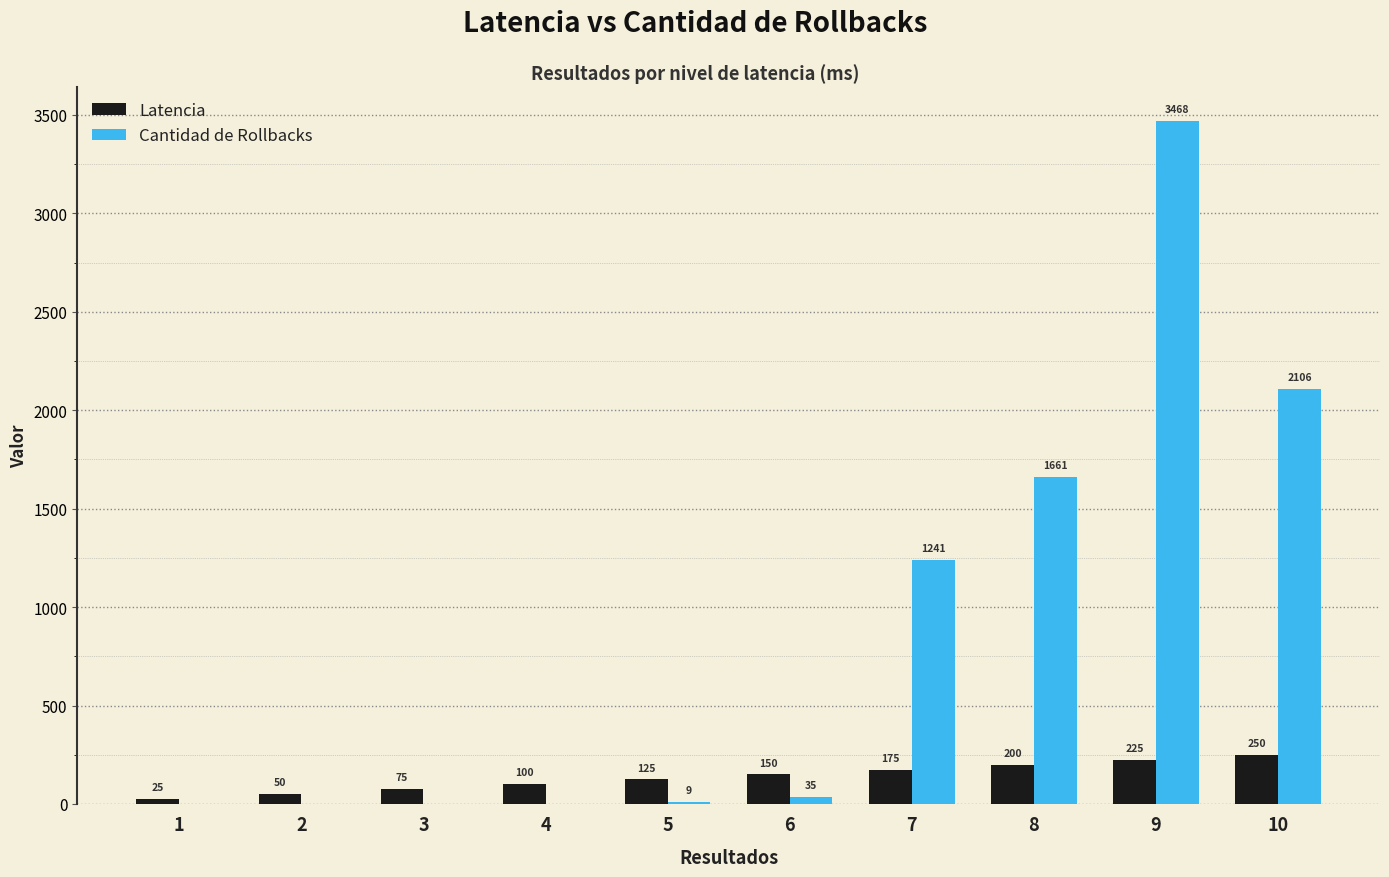

True or false: Cantidad de Rollbacks has a value of -1419 at 4.

False